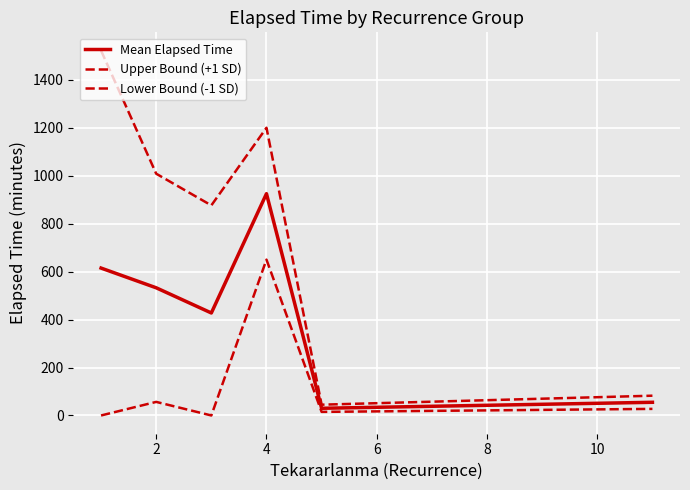

What is the sum of all Lower Bound (-1 SD) values?

749.2